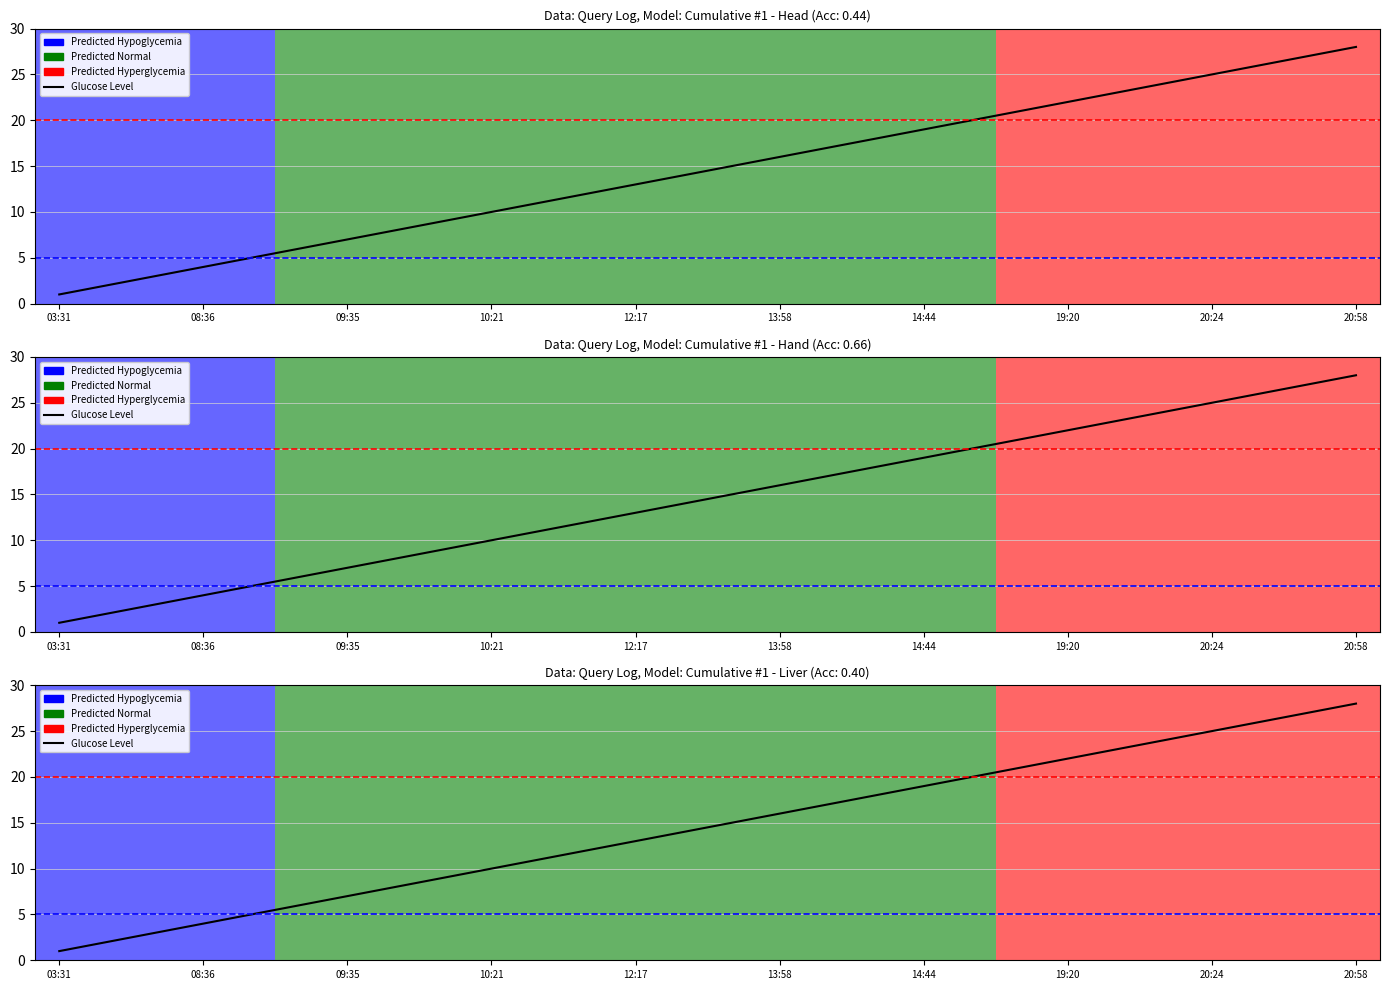

What is the ratio of the value at 20 to the value at 19?

1.1